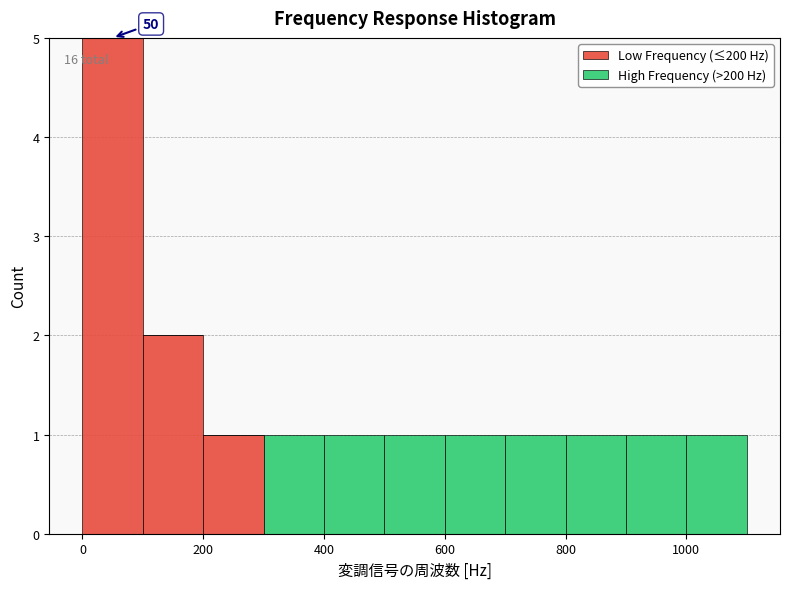

Which range on the x-axis has the tallest stacked bar (by total height)?

0 to 100